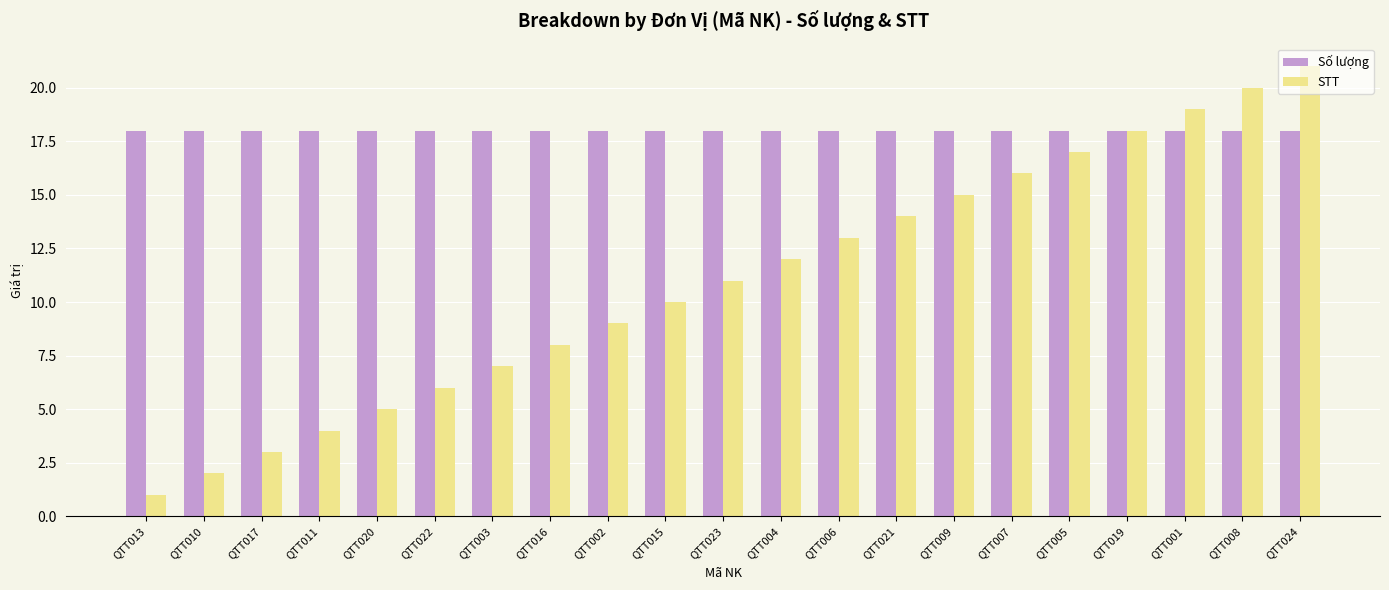

Which series changed the most between QTT009 and QTT007?

STT